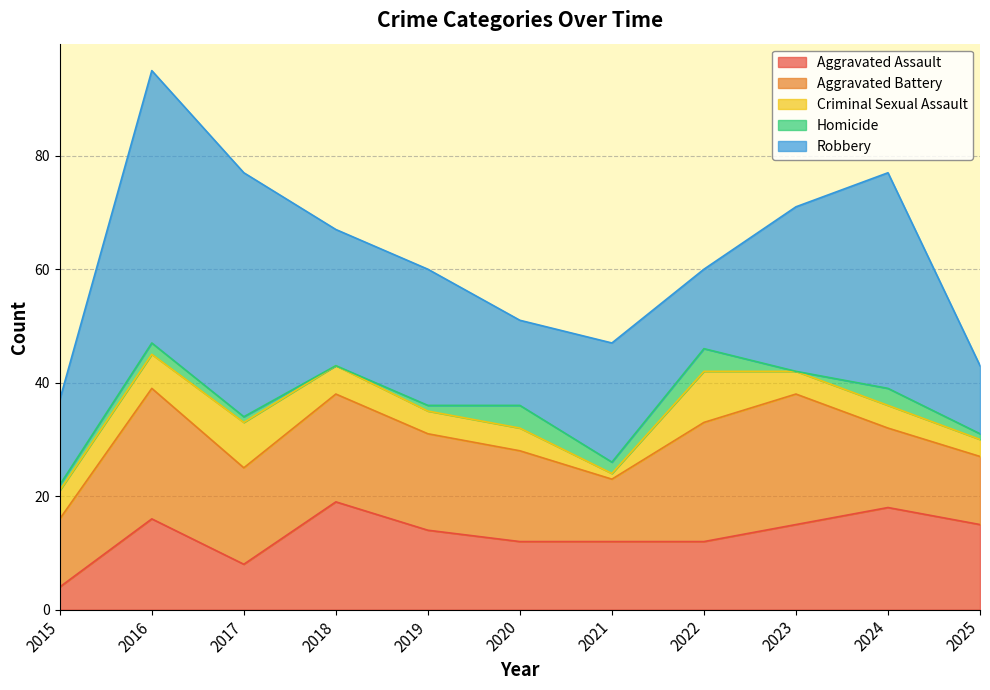

How many times do Robbery and Aggravated Assault cross each other?

1